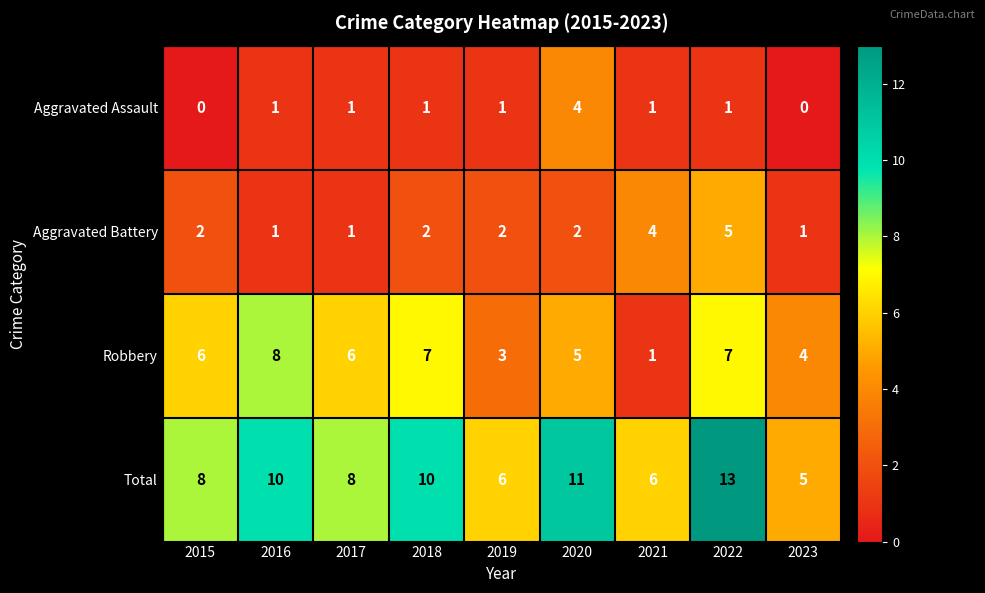

At which category is the sum across all series the highest?

2022